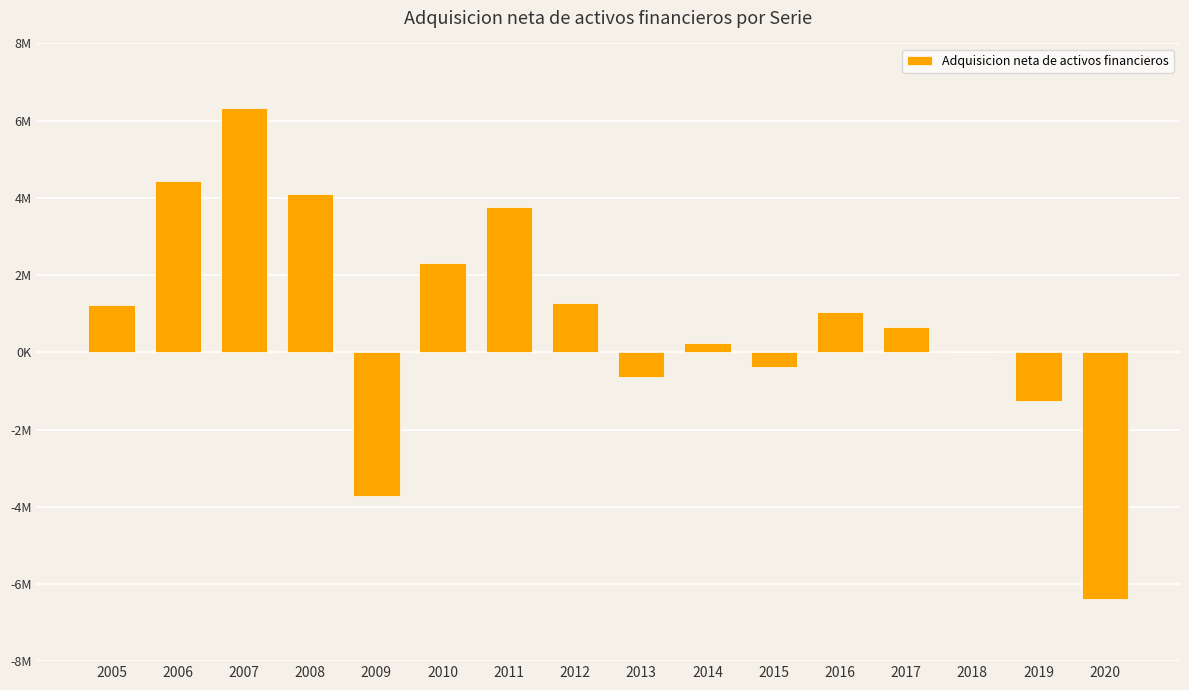

Are the bars horizontal?

No